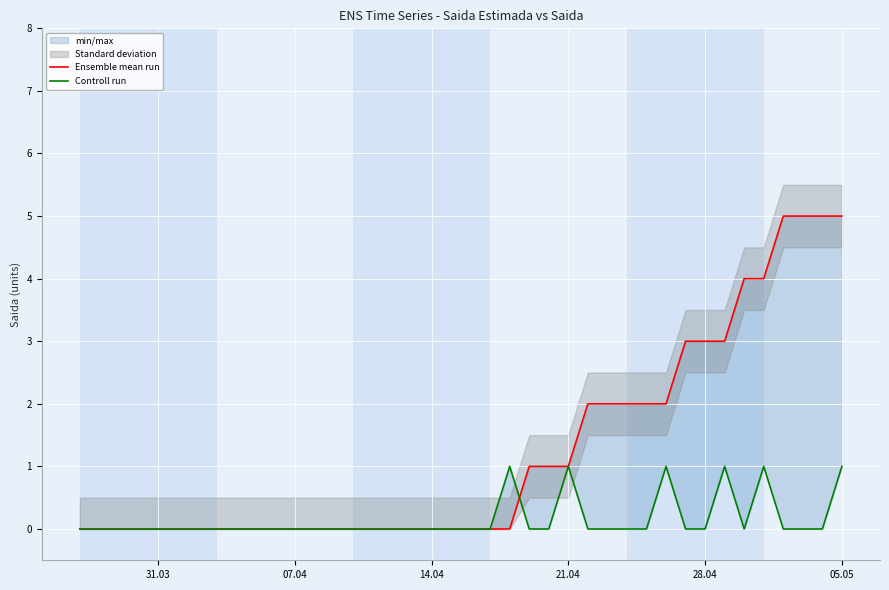

True or false: Ensemble mean run and Controll run intersect in this chart.

True